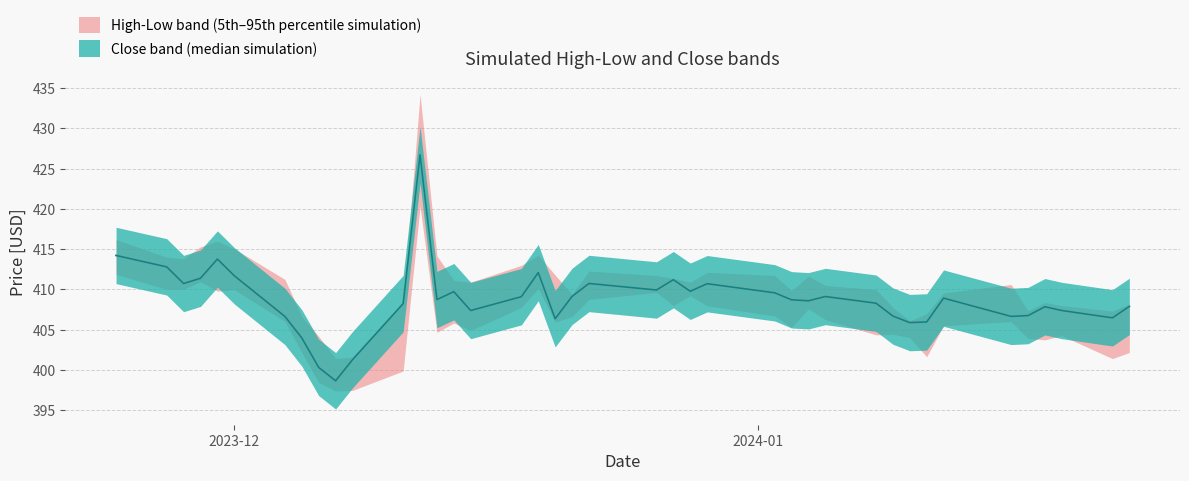

At how many categories does at least one series exceed 424?

1